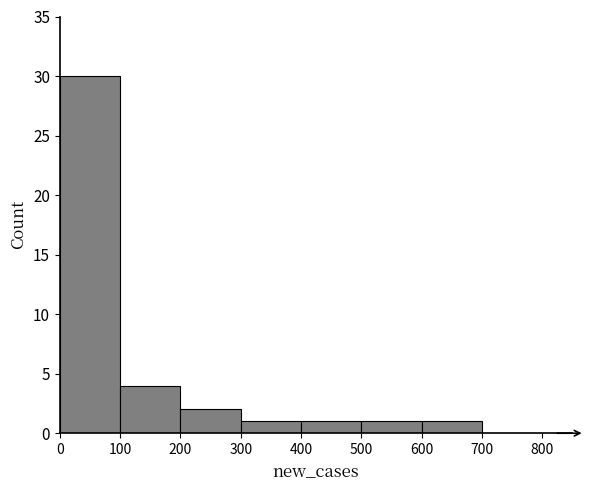

Reading left to right, list every bar in this chart as the range it spans on the x-axis followed by its height. The values are not printed on the chart, so give them approximately, as read against the axis.

0 to 100: 30
100 to 200: 4
200 to 300: 2
300 to 400: 1
400 to 500: 1
500 to 600: 1
600 to 700: 1
700 to 800: 0